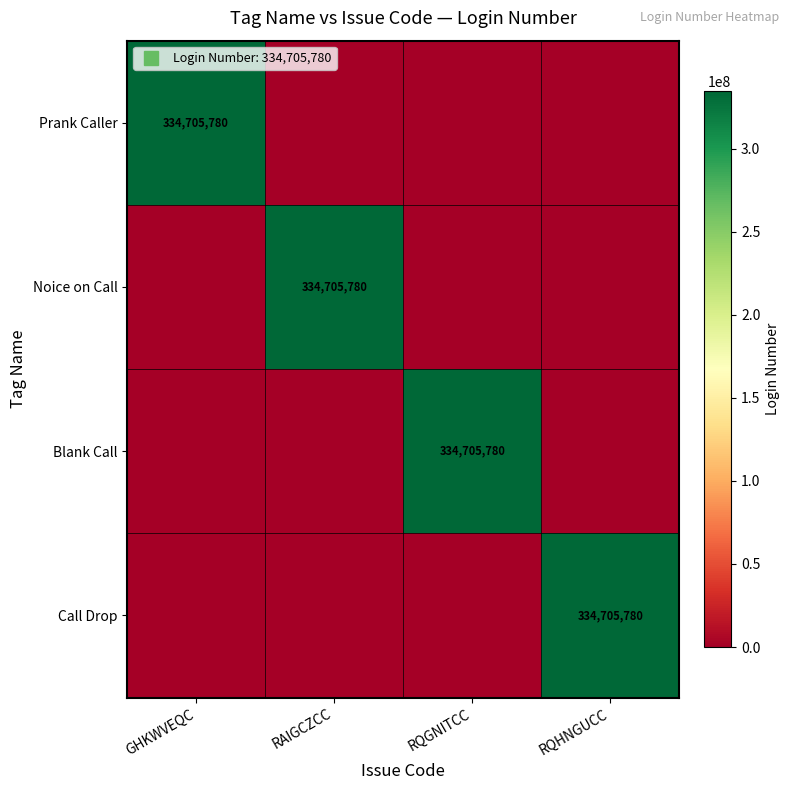

At how many categories does at least one series exceed 11828640?

4